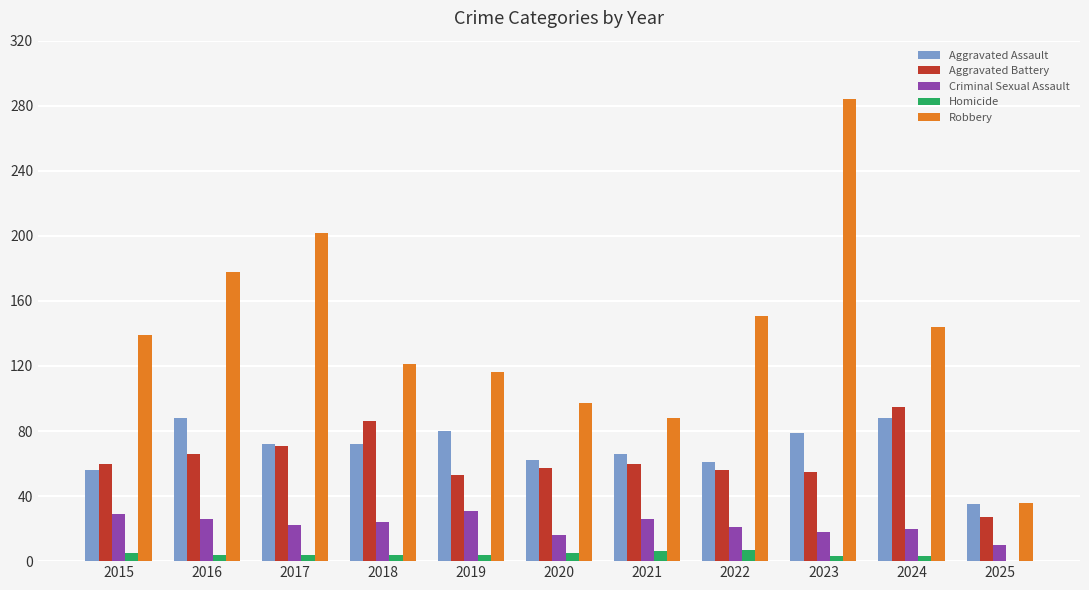

What are all the series names shown in the legend?

Aggravated Assault, Aggravated Battery, Criminal Sexual Assault, Homicide, Robbery